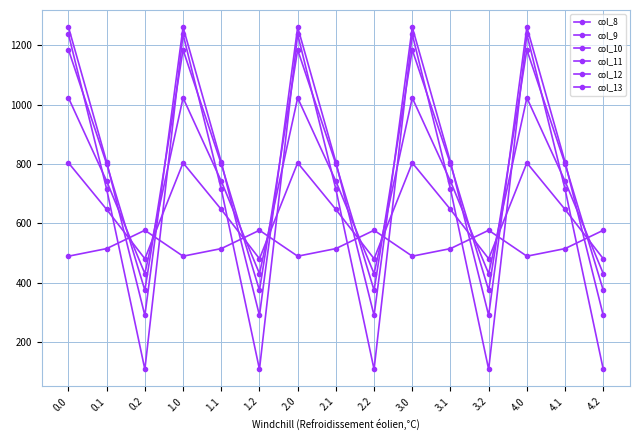

What is the minimum value shown in the chart?

107.8